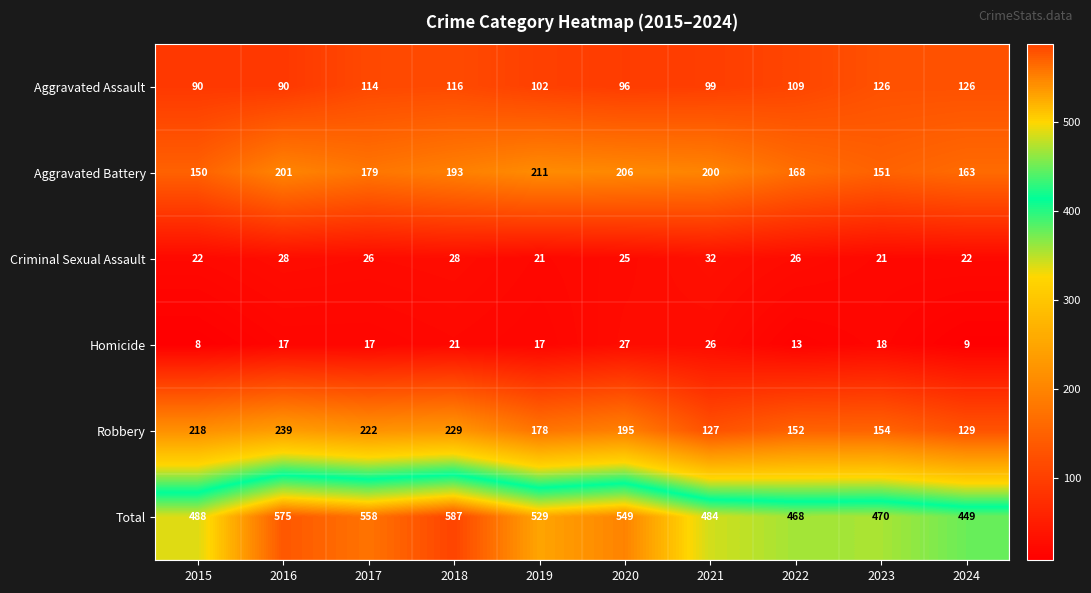

Where does the Aggravated Battery series first go above 193?

2016